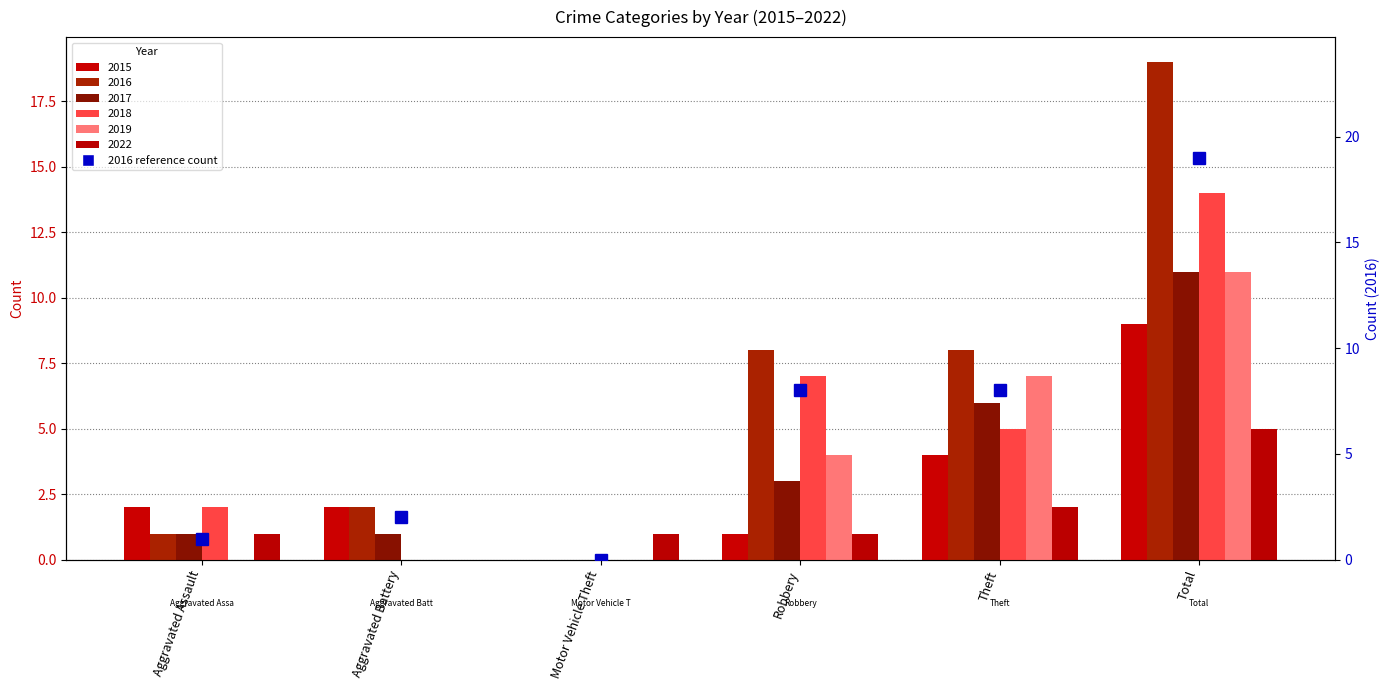

Rank the categories by value from lowest to highest.

Motor Vehicle Theft, Aggravated Assault, Aggravated Battery, Robbery, Theft, Total